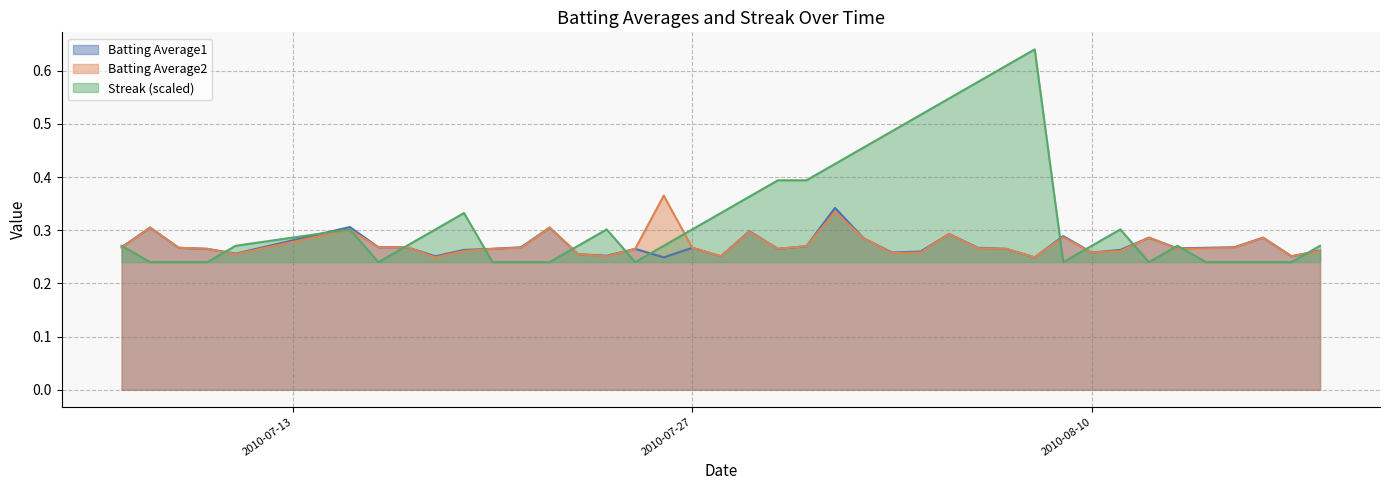

Reading right to left, extract all data points from this chart.

Batting Average1: 0.3	0.3	0.3	0.3	0.3	0.3	0.3	0.3	0.3	0.3	0.2	0.3	0.3	0.3	0.3	0.3	0.3	0.3	0.3	0.3	0.3	0.3	0.3	0.2	0.3	0.3	0.3	0.3	0.3	0.3	0.3	0.3	0.3	0.3	0.3	0.3	0.3	0.3	0.3	0.3
Batting Average2: 0.3	0.3	0.3	0.3	0.3	0.3	0.3	0.3	0.3	0.3	0.2	0.3	0.3	0.3	0.3	0.3	0.3	0.3	0.3	0.3	0.3	0.3	0.3	0.4	0.3	0.3	0.3	0.3	0.3	0.3	0.3	0.2	0.3	0.3	0.3	0.3	0.3	0.3	0.3	0.3
Streak: 0.3	0.2	0.2	0.2	0.2	0.3	0.2	0.3	0.3	0.2	0.6	0.6	0.6	0.5	0.5	0.5	0.5	0.4	0.4	0.4	0.4	0.3	0.3	0.3	0.2	0.3	0.3	0.2	0.2	0.2	0.3	0.3	0.3	0.2	0.3	0.3	0.2	0.2	0.2	0.3